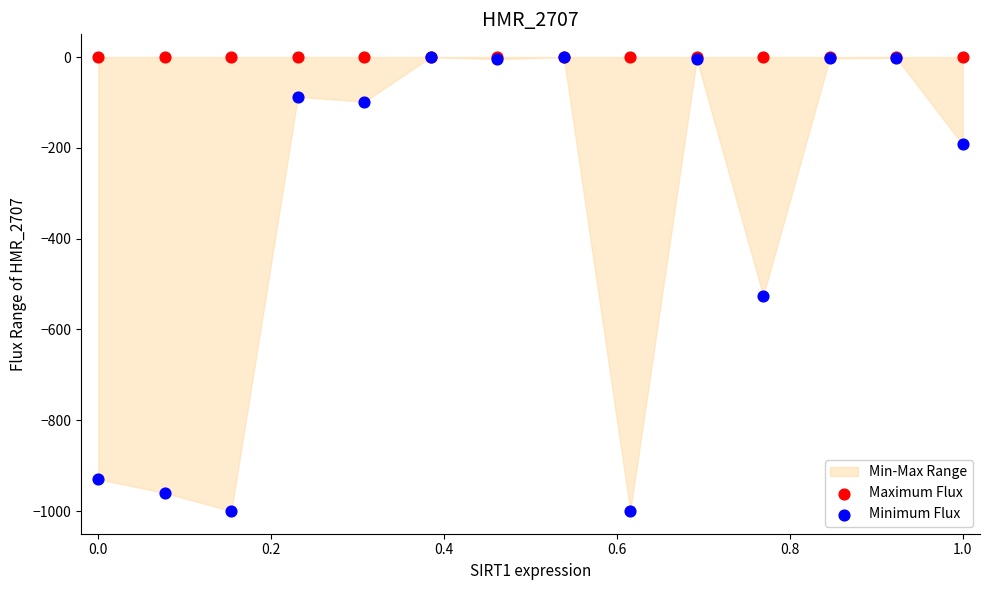

Across all series, what Y value is closest to -500?

-525.8